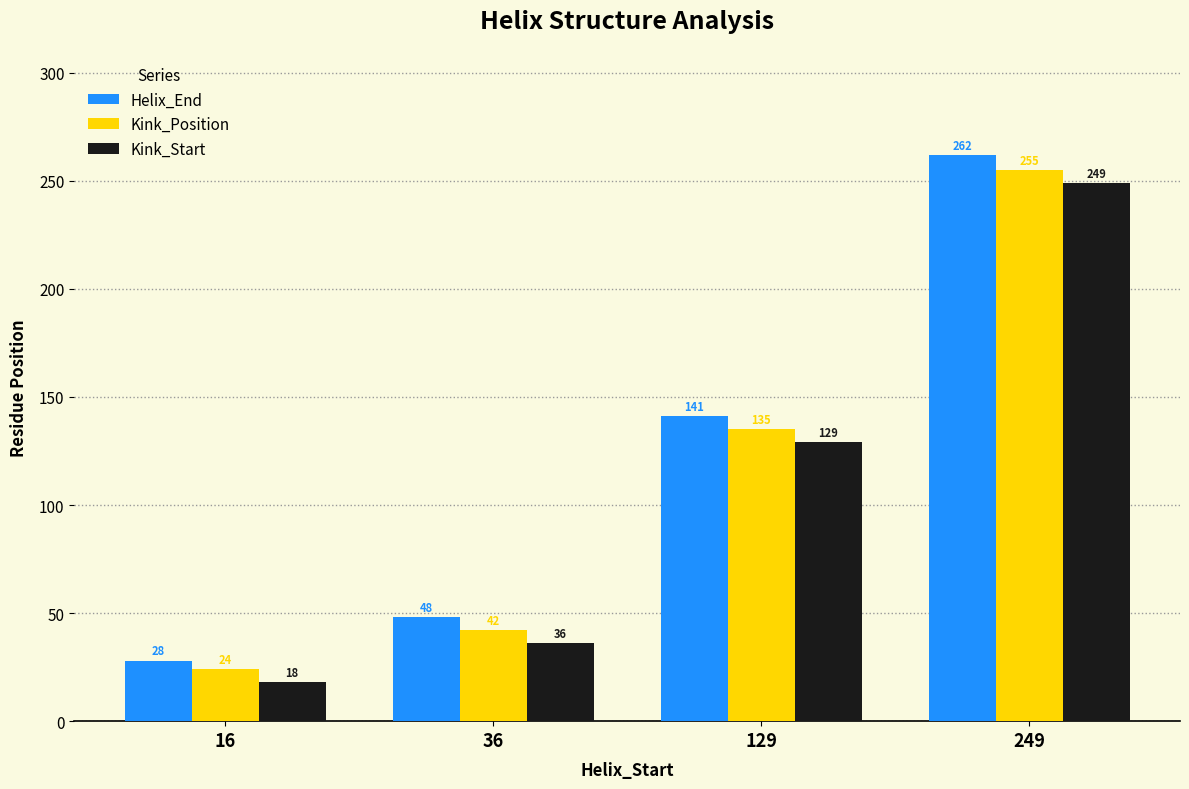

Which series has the largest range (max minus min)?

Helix_End